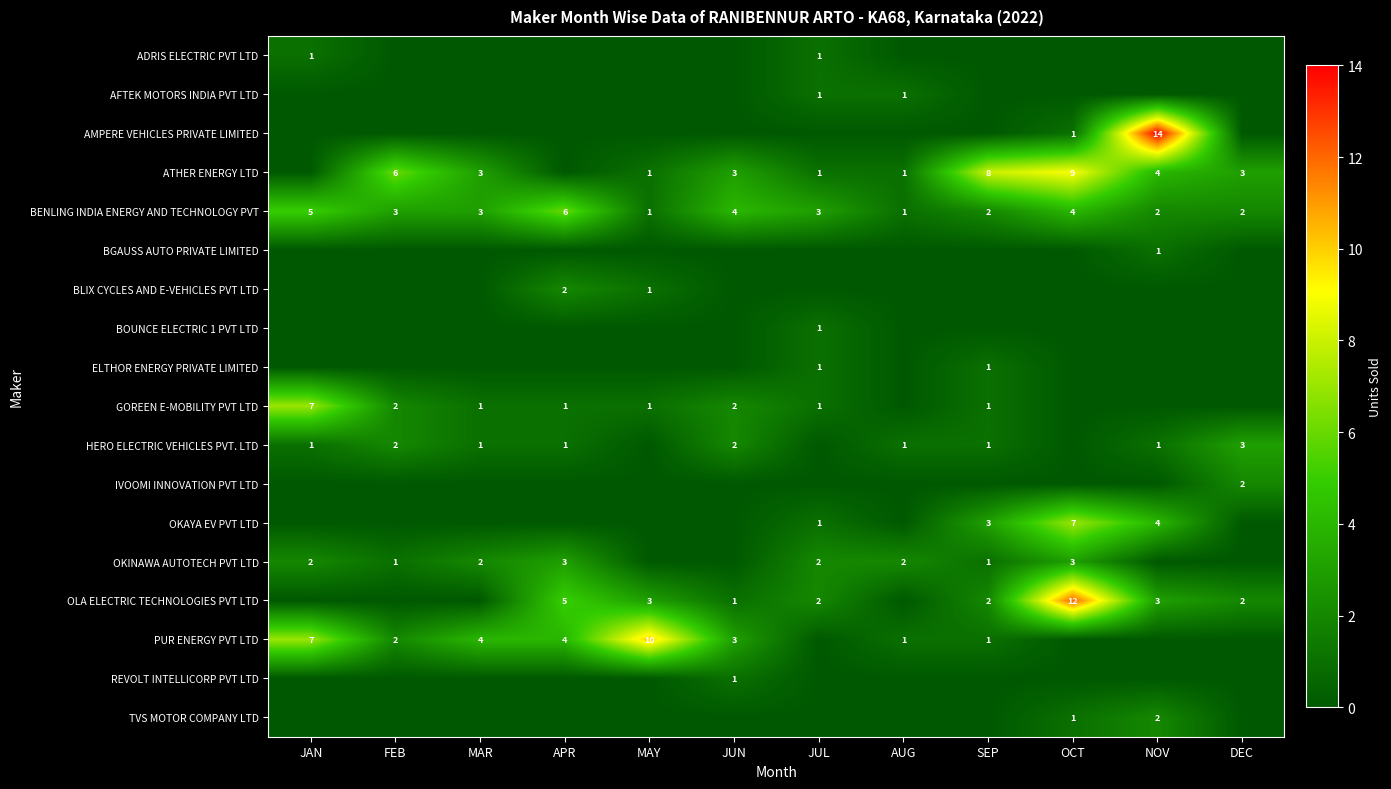

What is the sum of the PUR ENERGY PVT LTD values at MAR and AUG?

5